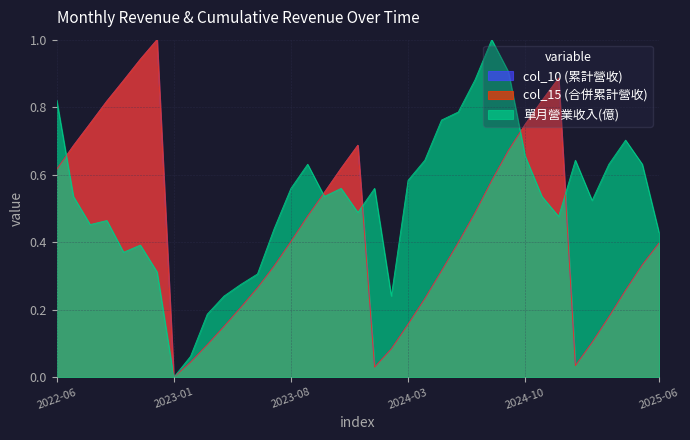

At how many categories does at least one series exceed 0?

36